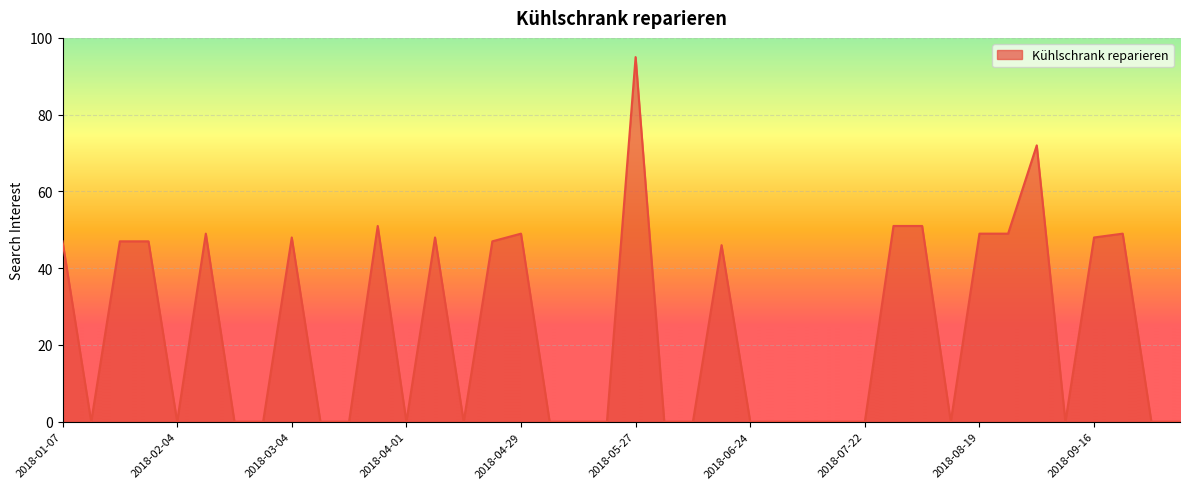

What is the difference between the maximum and minimum values?

95